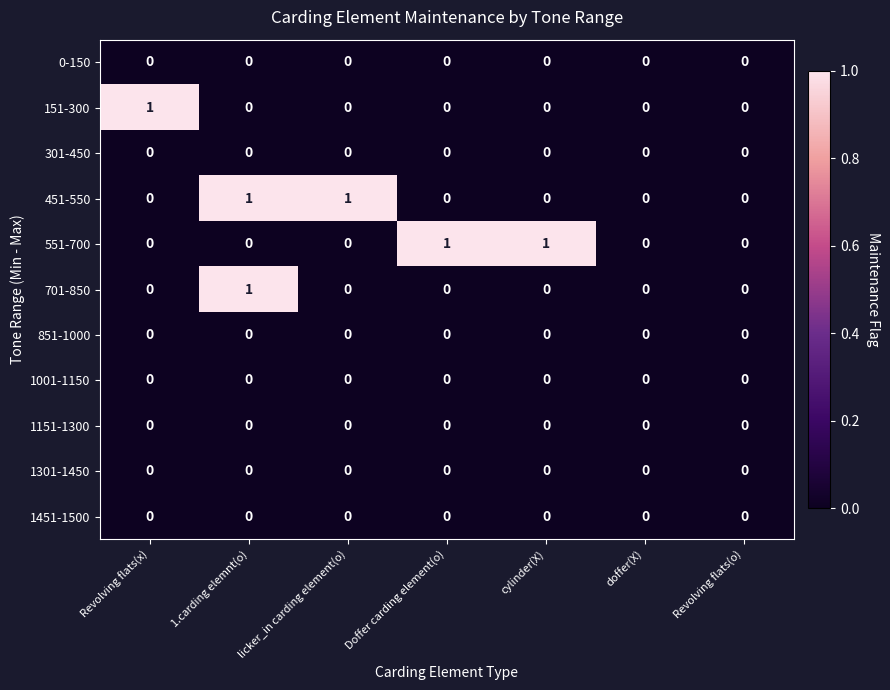

True or false: 1001-1150 has a value of 0 at Revolving flats(o).

True